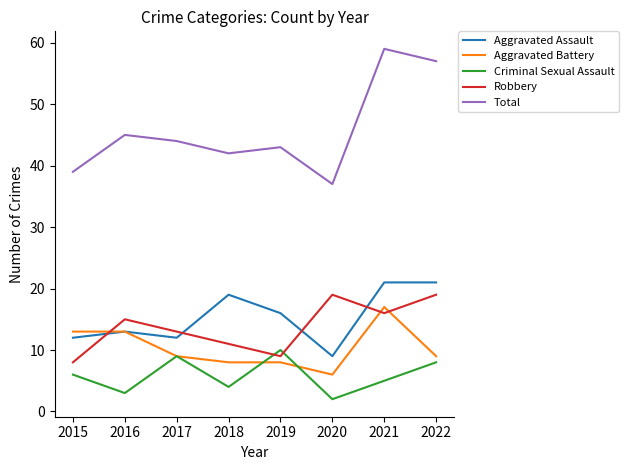

What is the maximum value for Aggravated Assault?

21